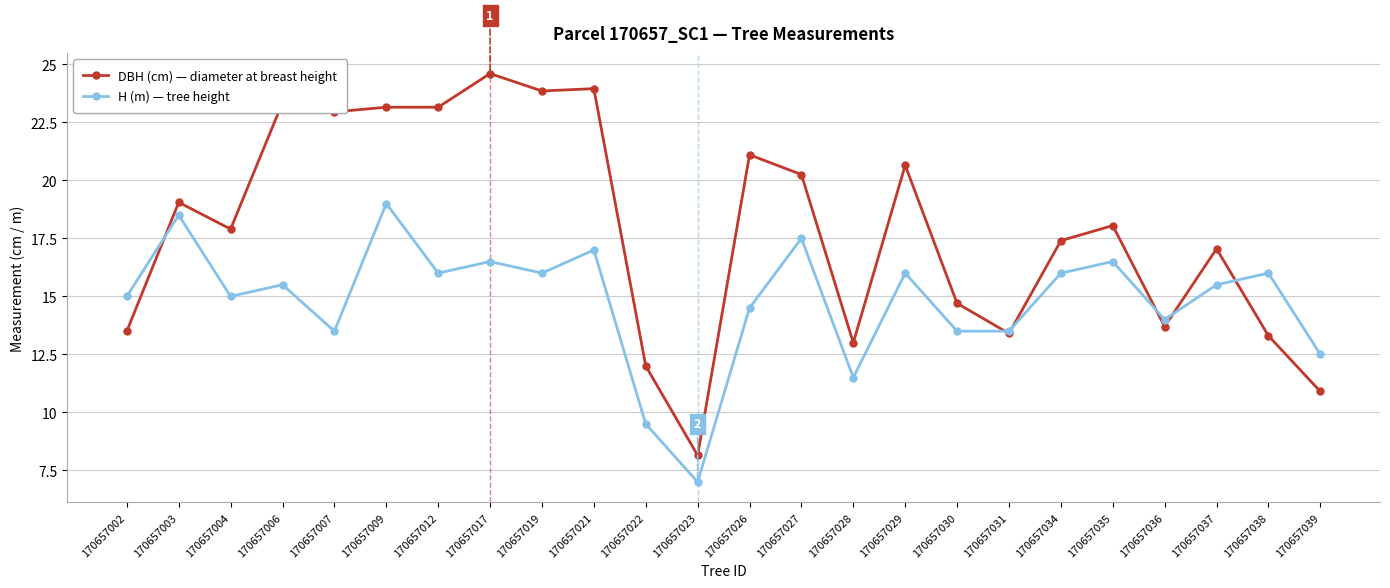

At how many categories does at least one series exceed 9?

23